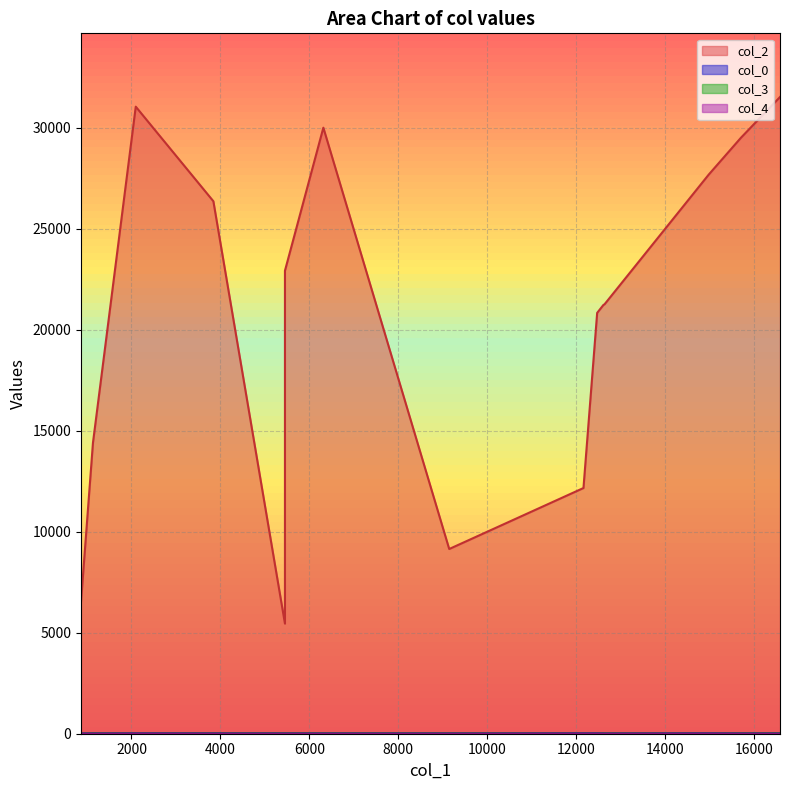

What is the minimum value for col_2?

5452.0